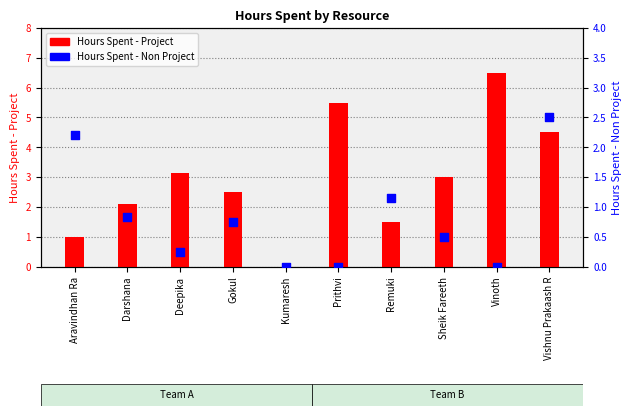

Which series contains the highest Y value?

Hours Spent - Project